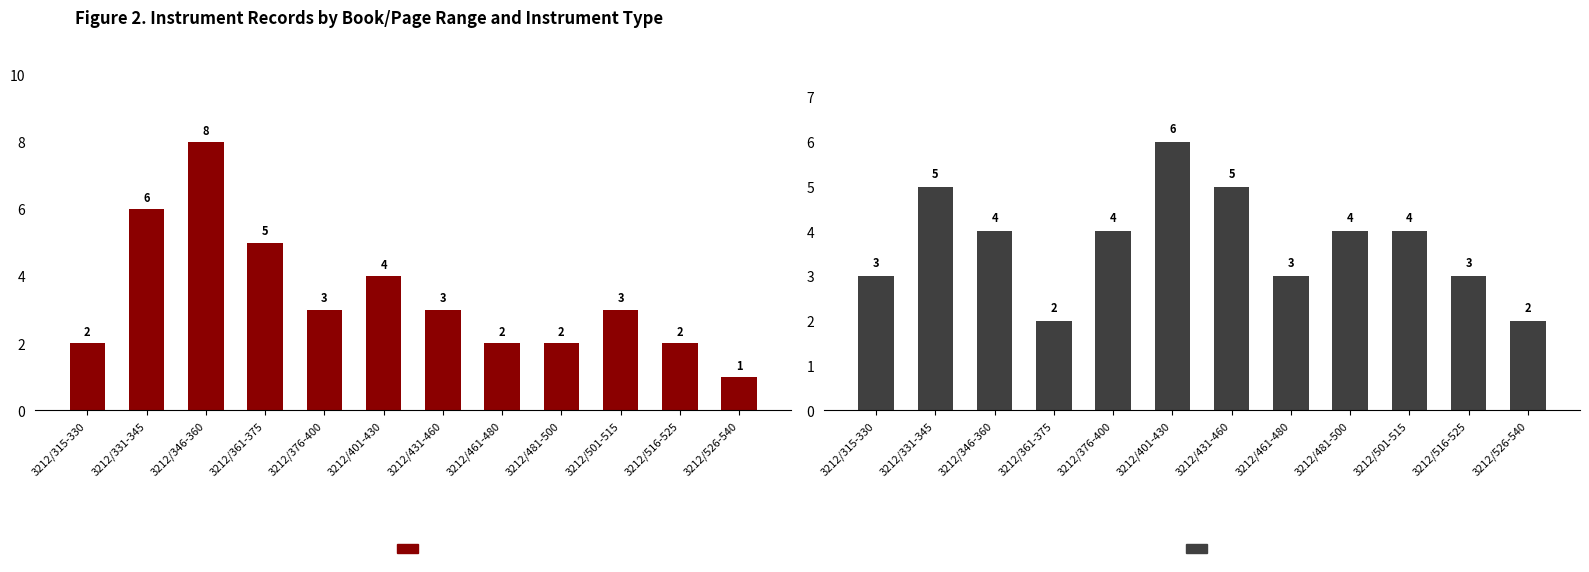

True or false: DEED OF TRUST has a value of 3 at 3212/526-540.

False